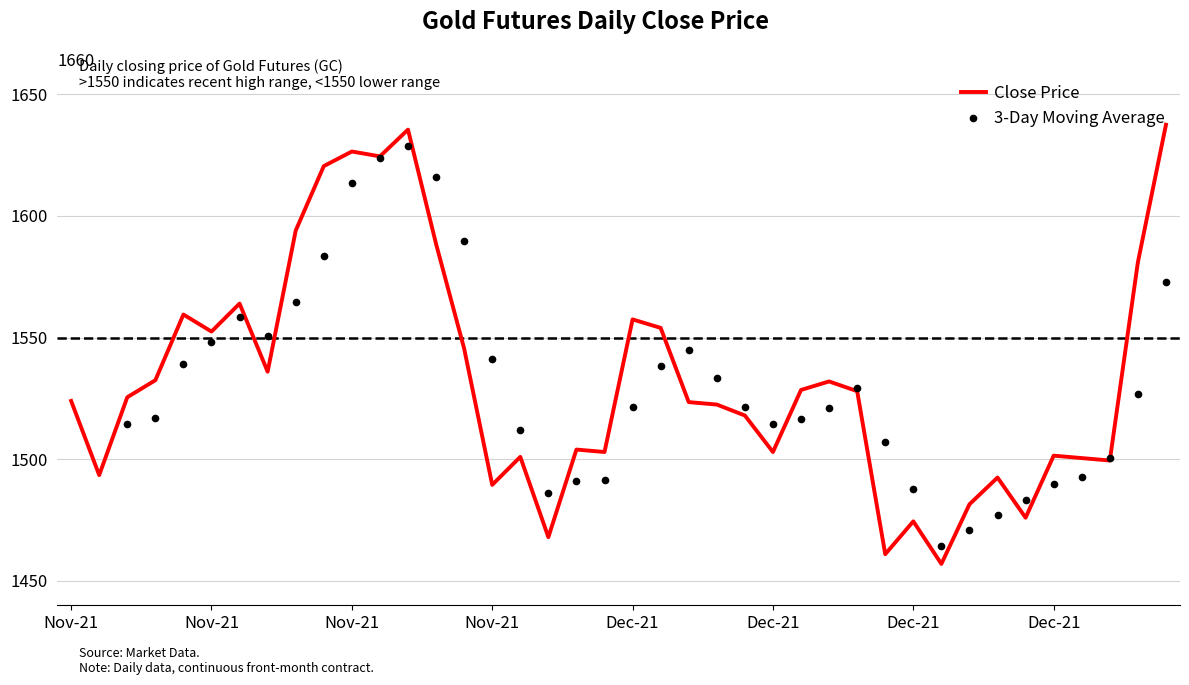

Is it true that 3-Day Moving Average equals 1034.2 at 34?

False